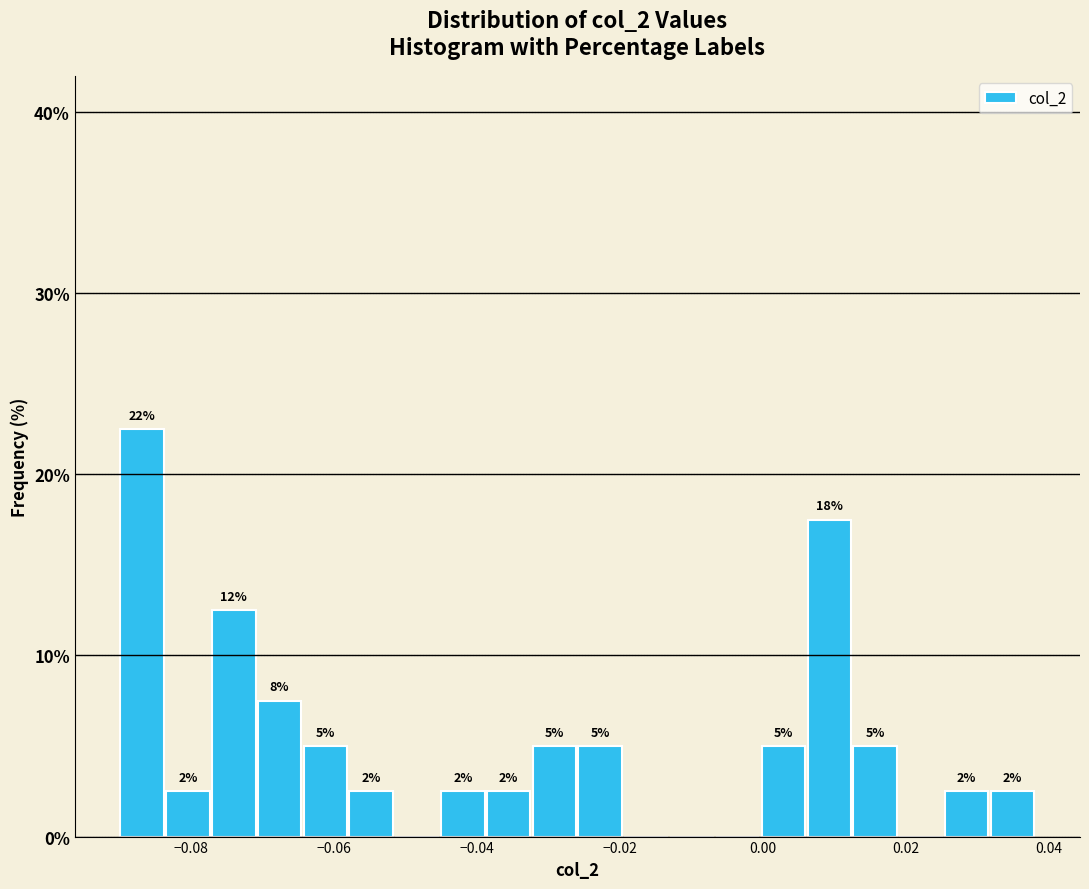

Read against the x-axis, roughly where is the centre of the tallest bar?

-0.086